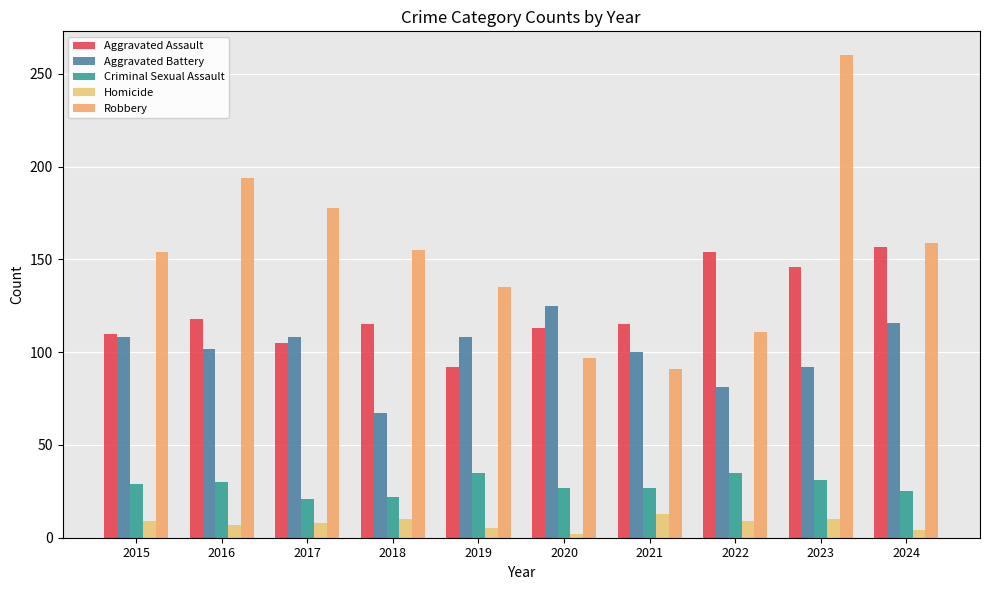

What is the difference between the Aggravated Battery values at 2022 and 2021?

19